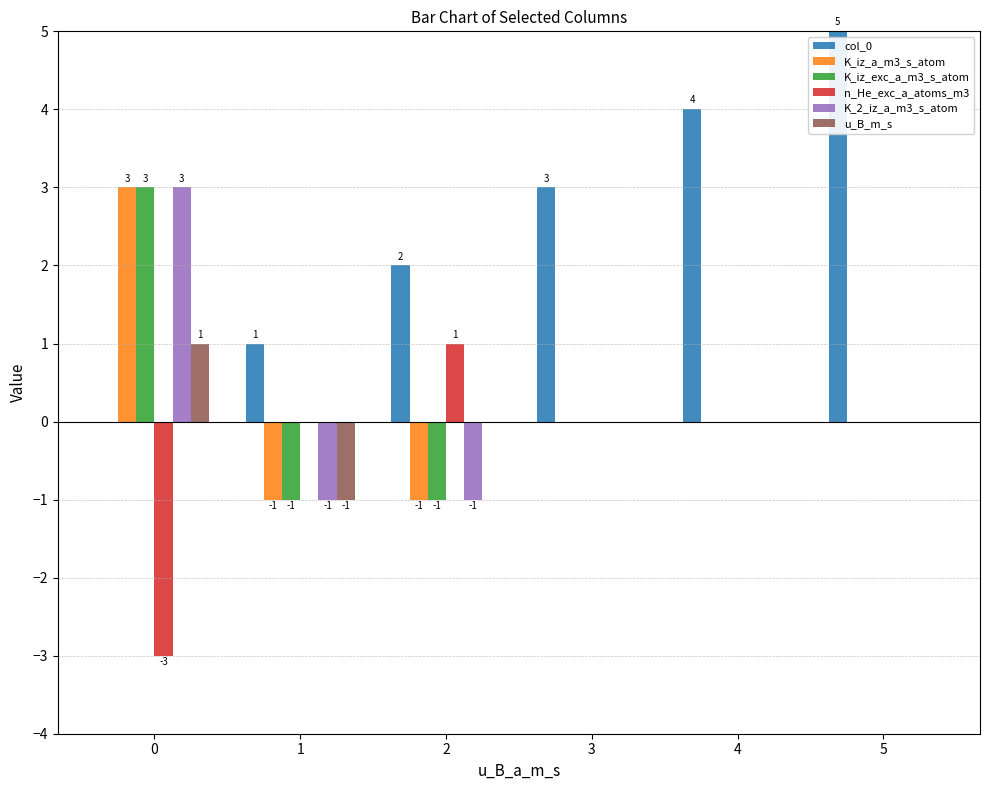

How many u_B_m_s values are between 0 and 1?

5